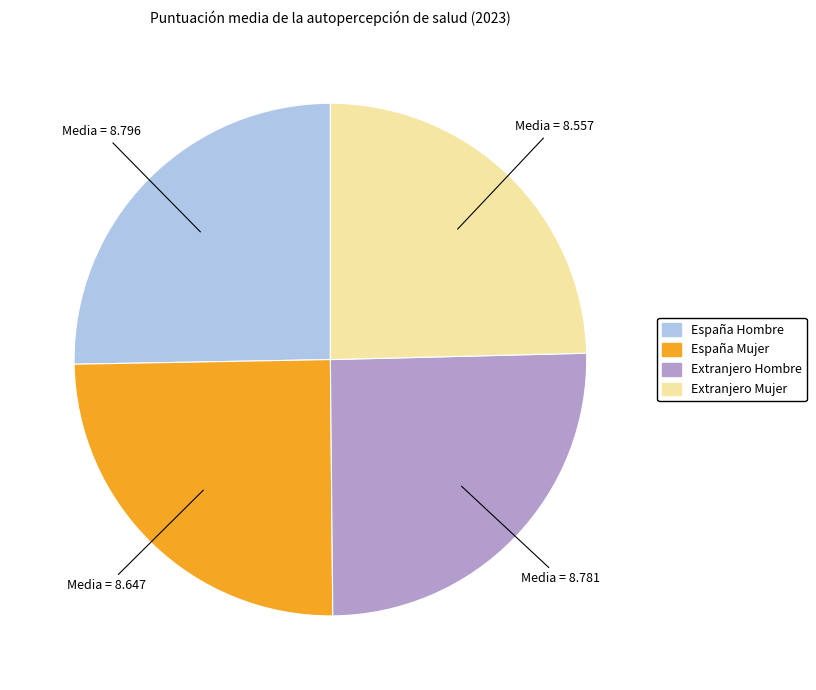

Is there any slice that represents more than half of the pie?

No